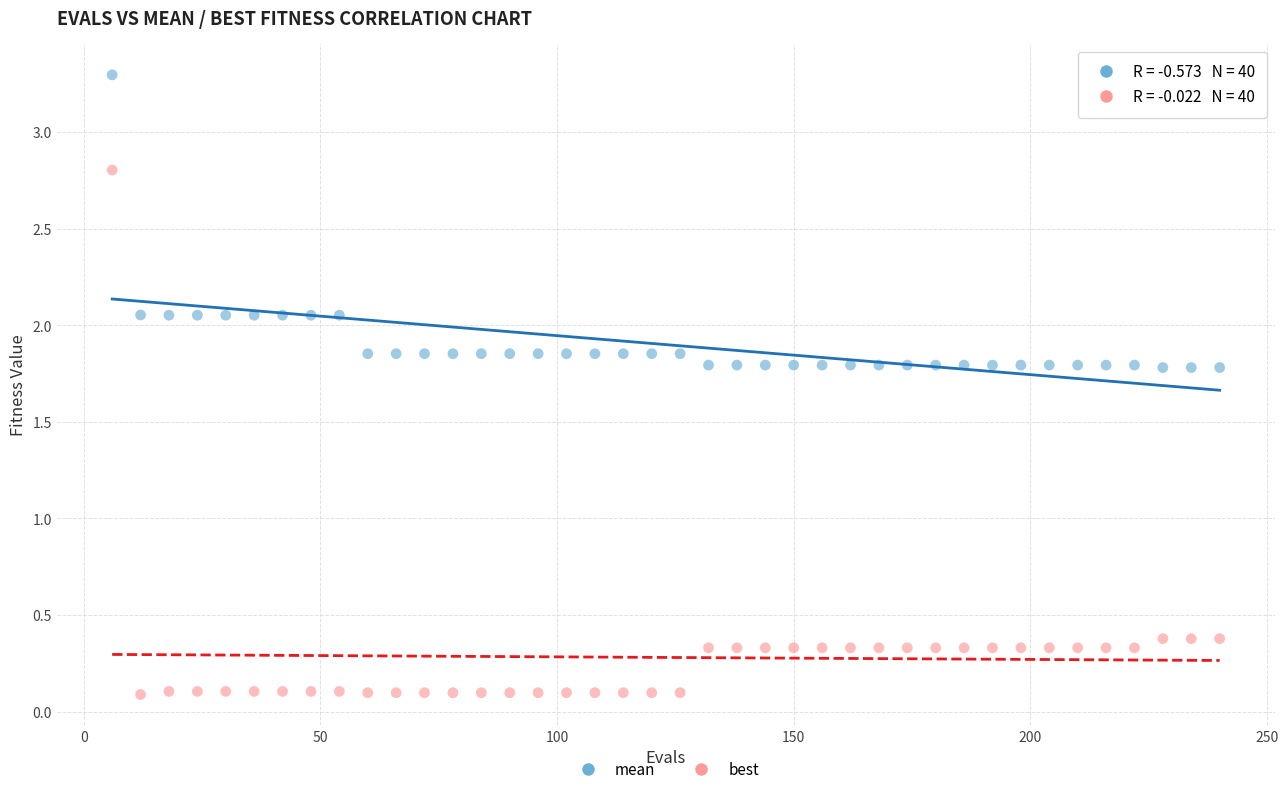

Across all data points, what is the range of Y values (max minus min)?

3.2